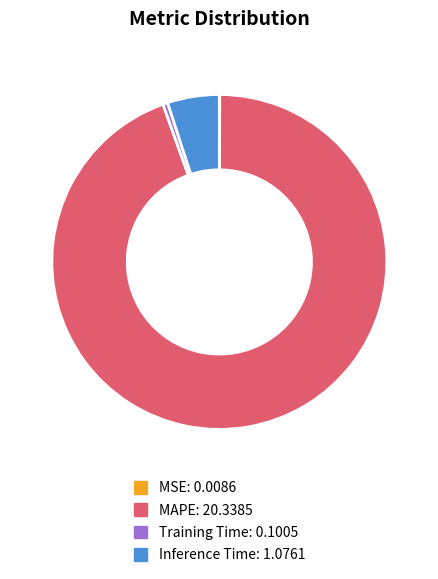

Which category has the biggest portion of the pie?

MAPE